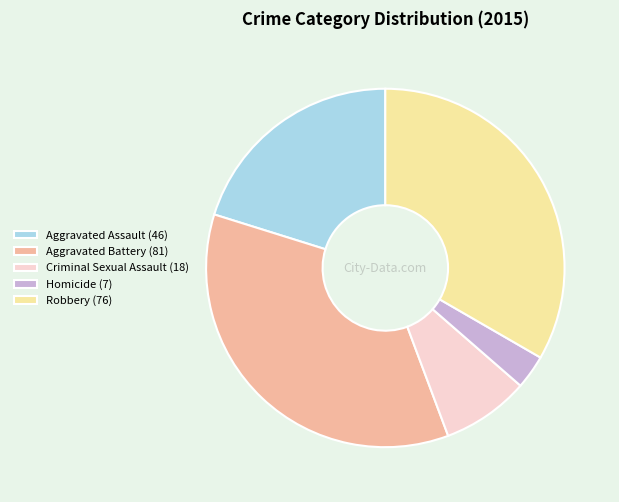

Which slice is the largest?

Aggravated Battery